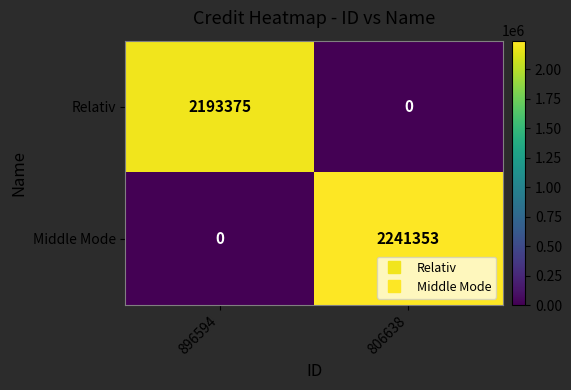

Between 896594 and 806638, which series saw the biggest shift?

Middle Mode